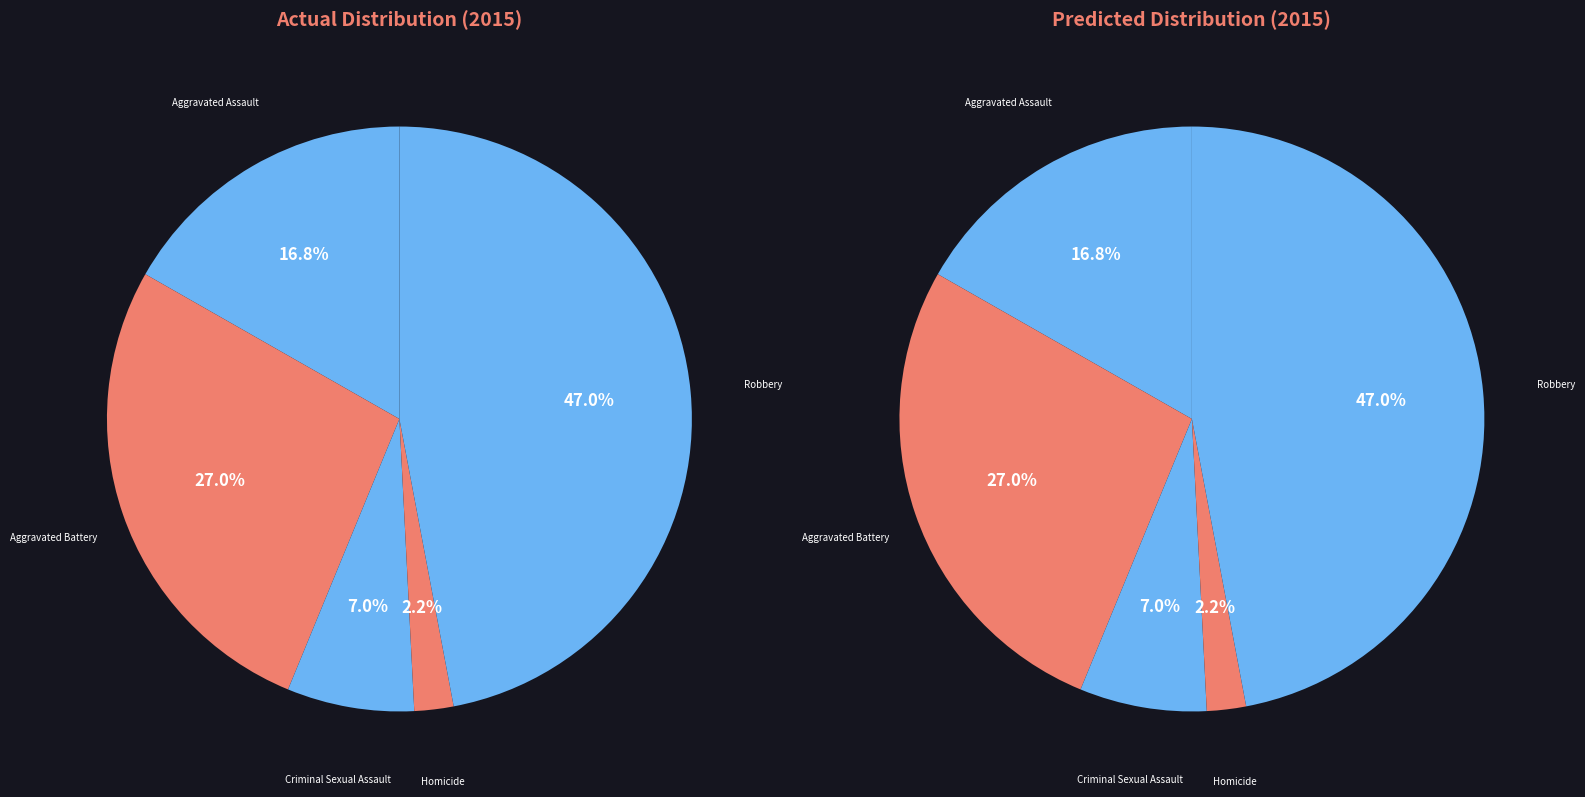

Which slice is the largest?

Robbery